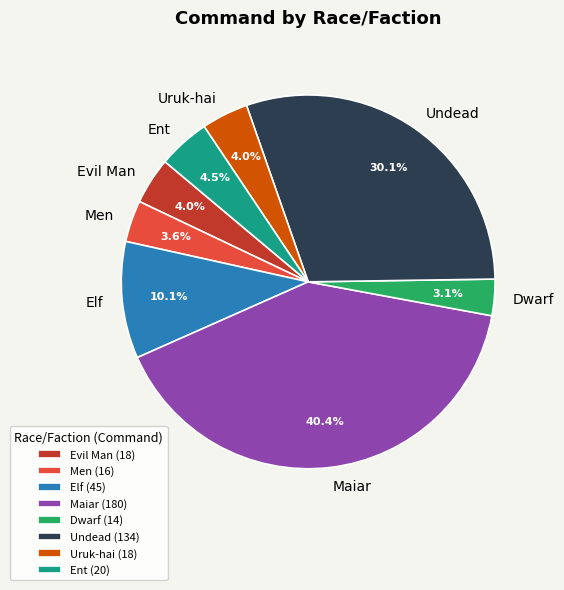

Is the sum of Ent and Men greater than half?

No